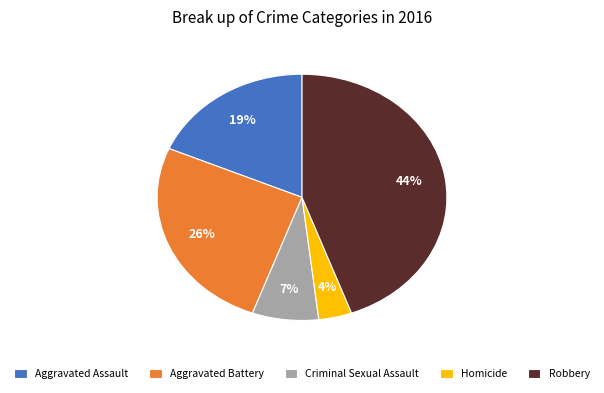

Does any single category account for the majority?

No